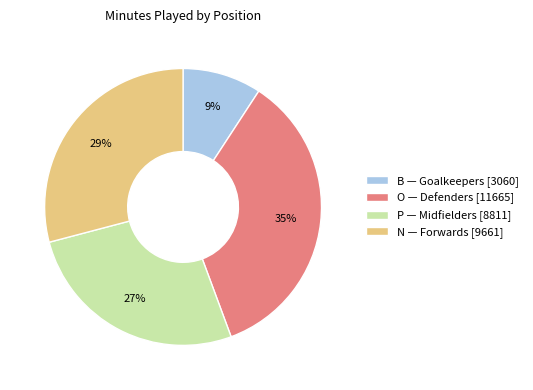

Does any single category account for the majority?

No